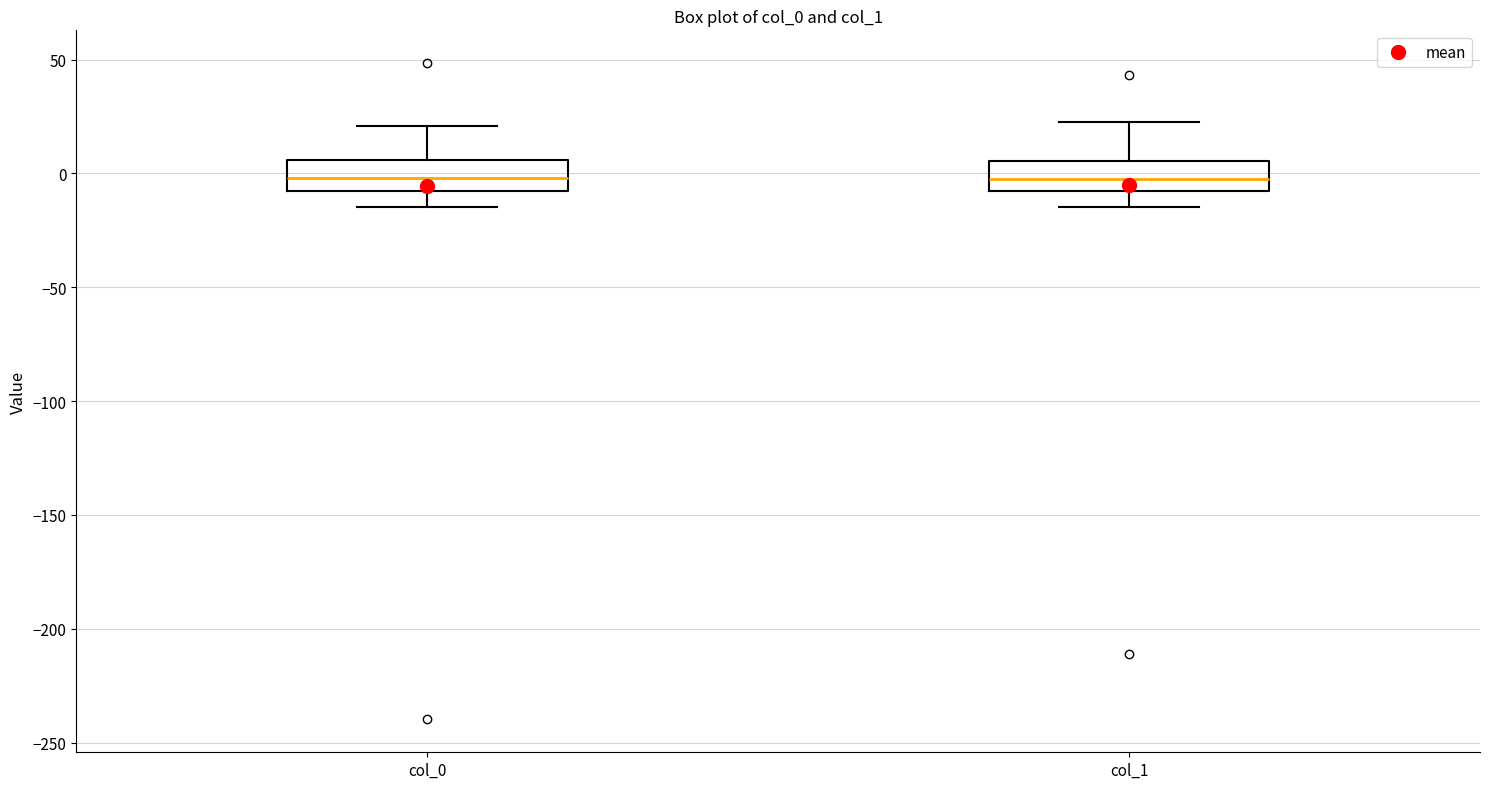

Reading left to right, read every box against the y-axis: the position of its median line, the range the box covers, and the ends of its whiskers. The values are not printed on the chart, so give them approximately, as read against the axis.

col_0: median 0, box -10 to 5, whiskers -15 to 20
col_1: median -5, box -10 to 5, whiskers -15 to 20